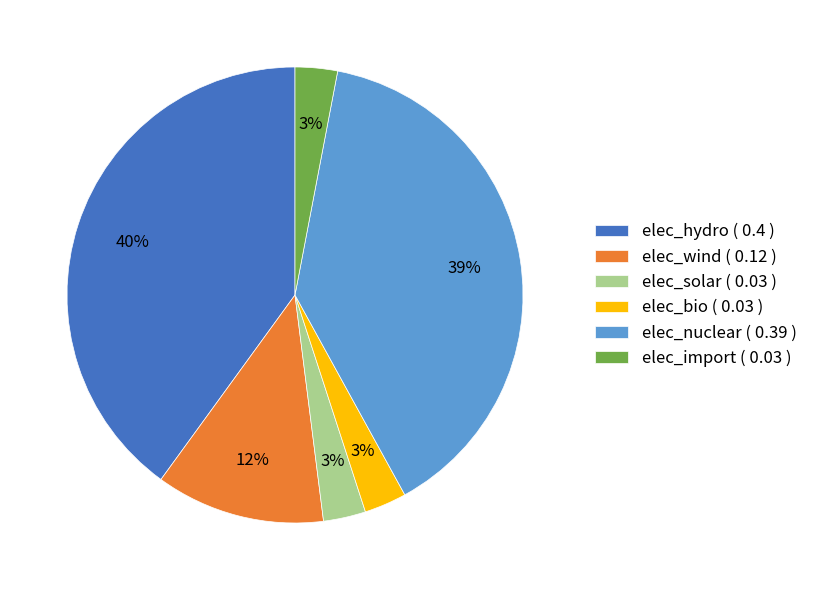

What percentage is the elec_solar slice, to the nearest percent?

3%